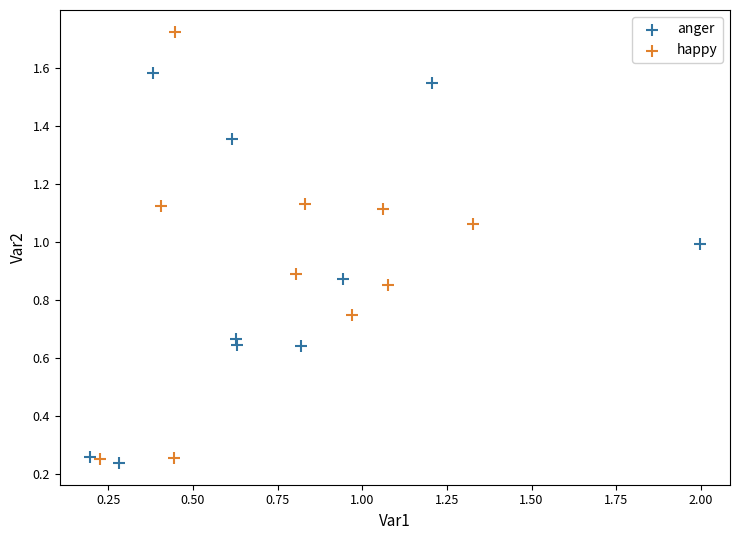

What are all the series names shown in the legend?

anger, happy